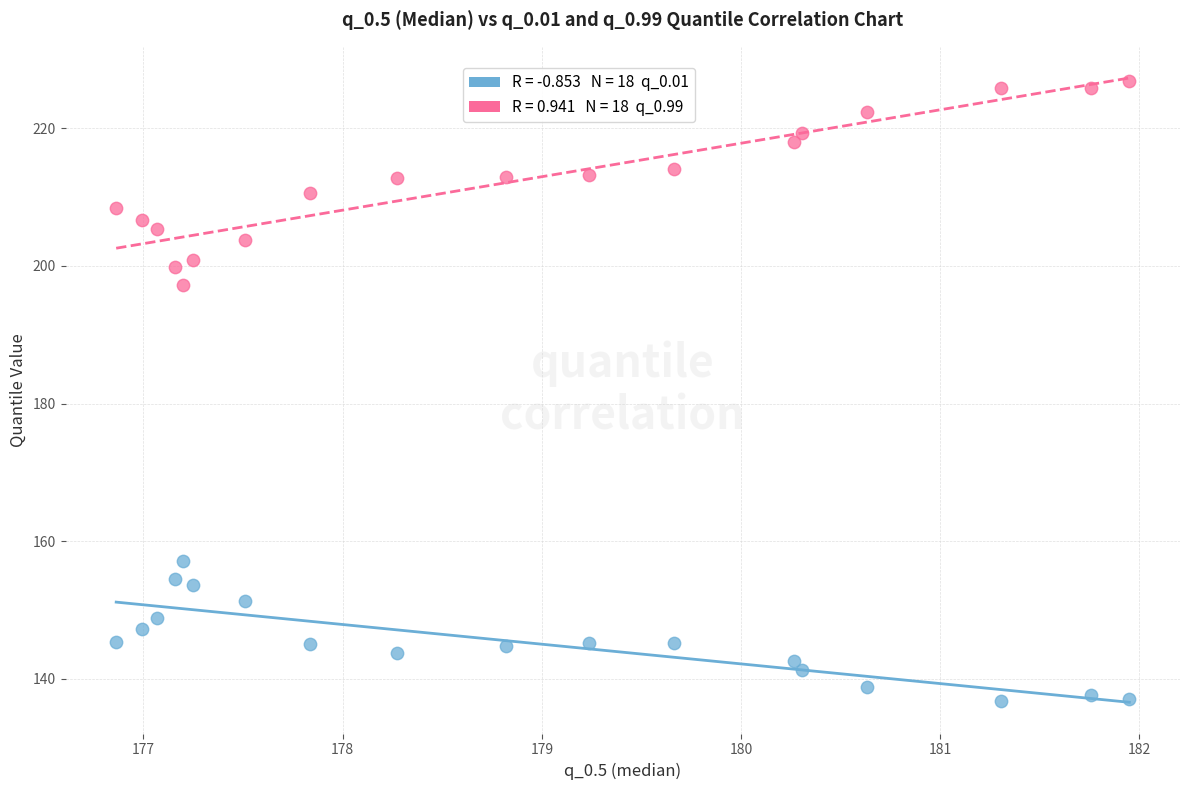

Across all data points, what is the range of X values (max minus min)?

5.1